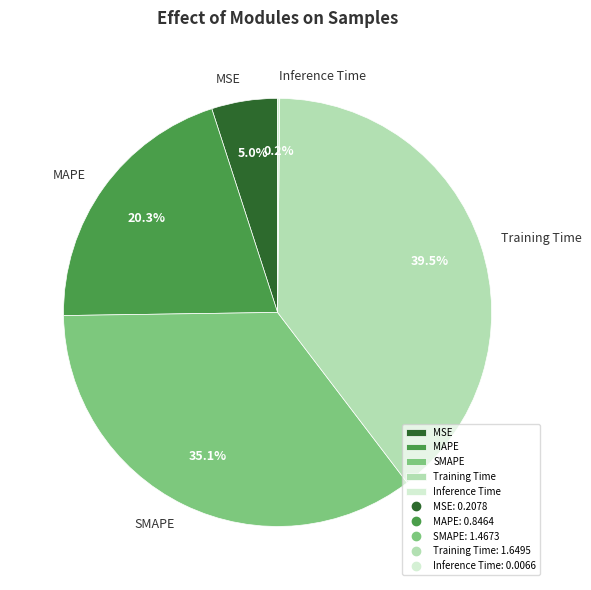

What is the ratio of the value at SMAPE to the value at Training Time?

0.9